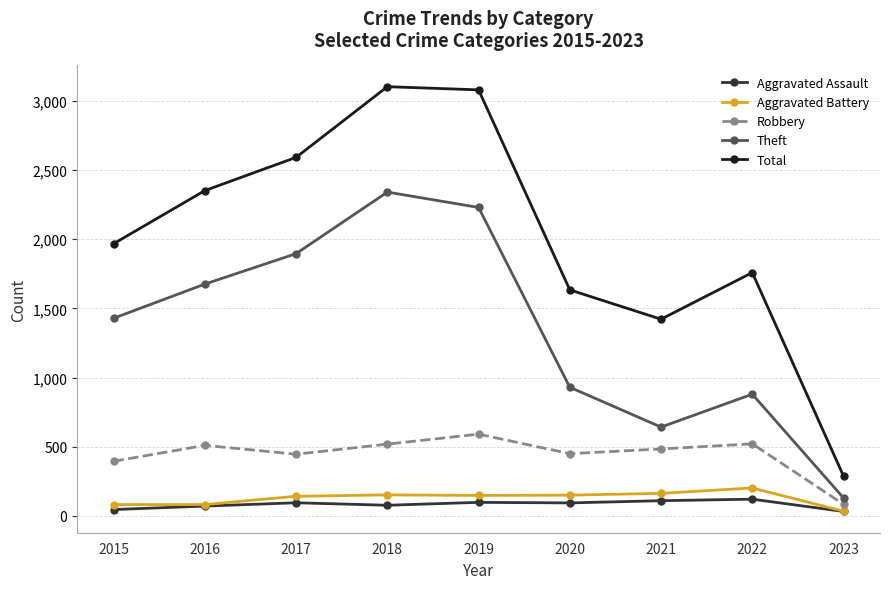

Where does the Aggravated Battery series first go above 148?

2018